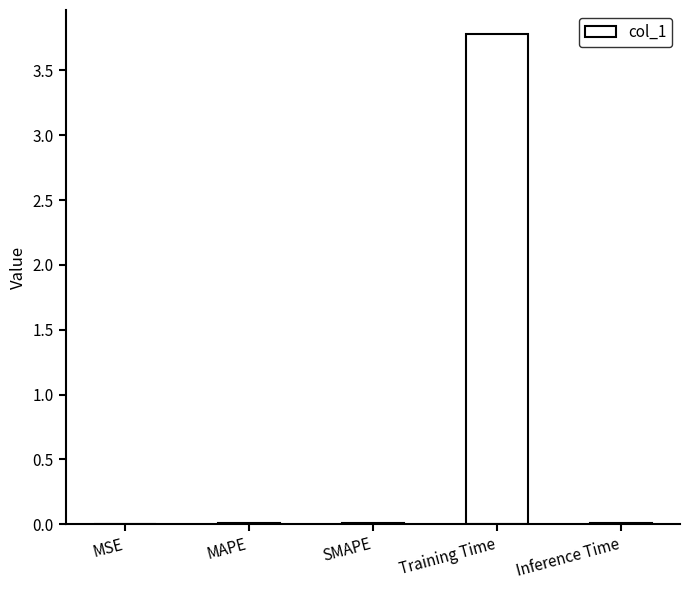

Is it true that the value at MAPE is 0.0?

True